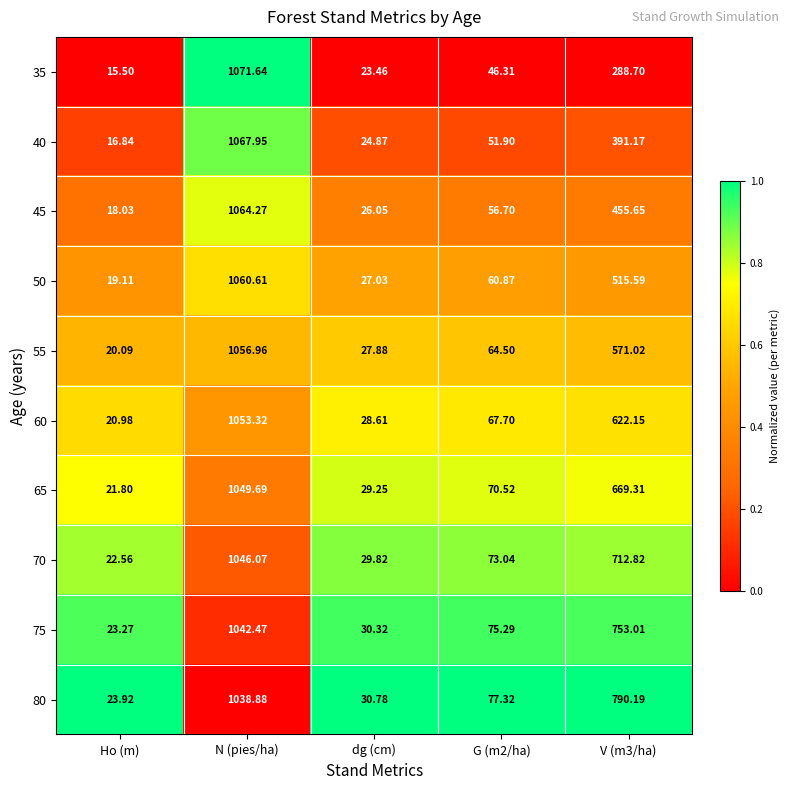

What is the total value across all series at N (pies/ha)?

10551.9